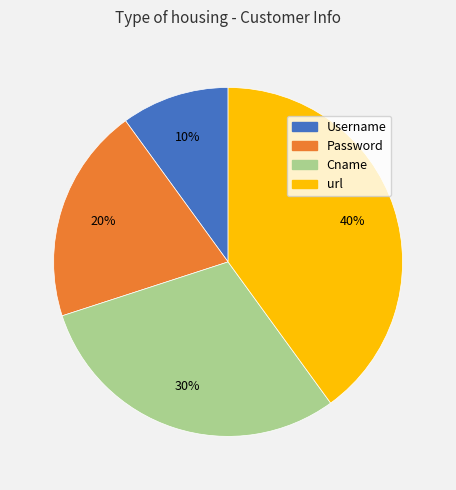

Combined, do Password and Username account for over 50%?

No